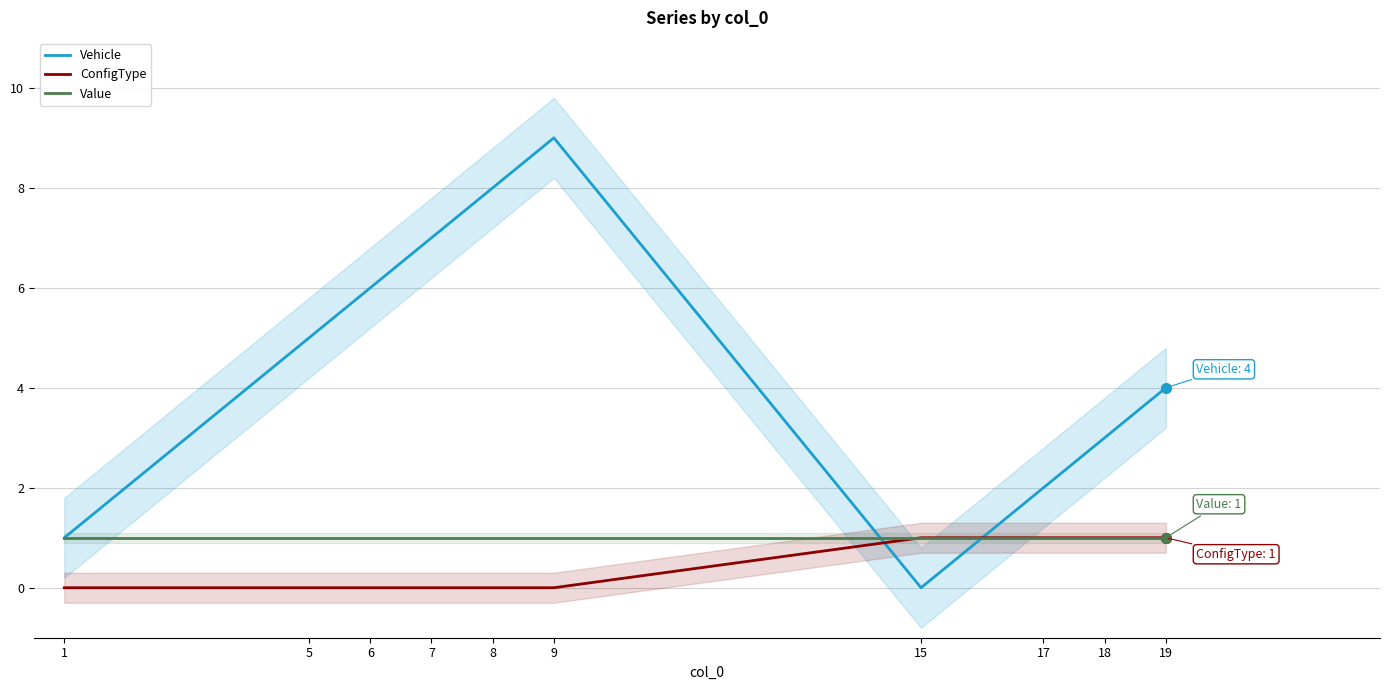

How many positive values does the Vehicle series have?

9